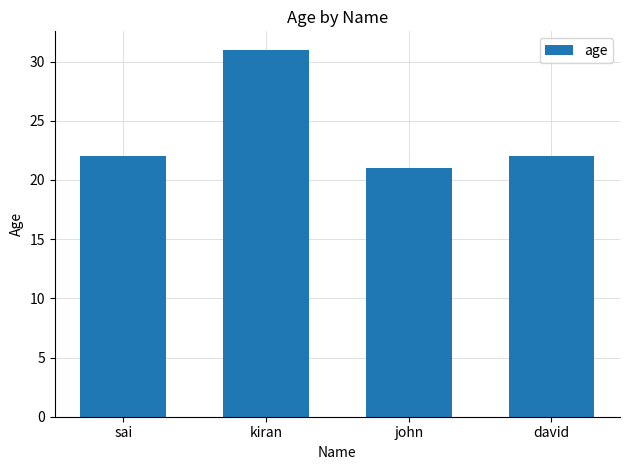

What is the label of the 1st bar from the right?

david